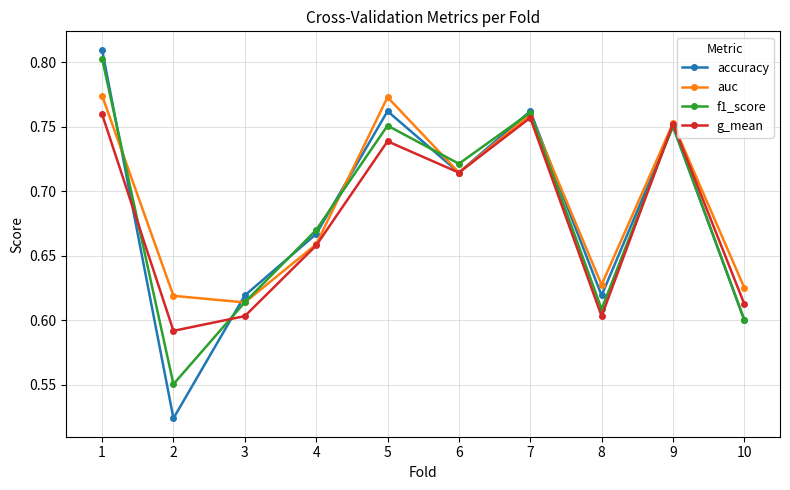

At which label does accuracy reach its peak?

1